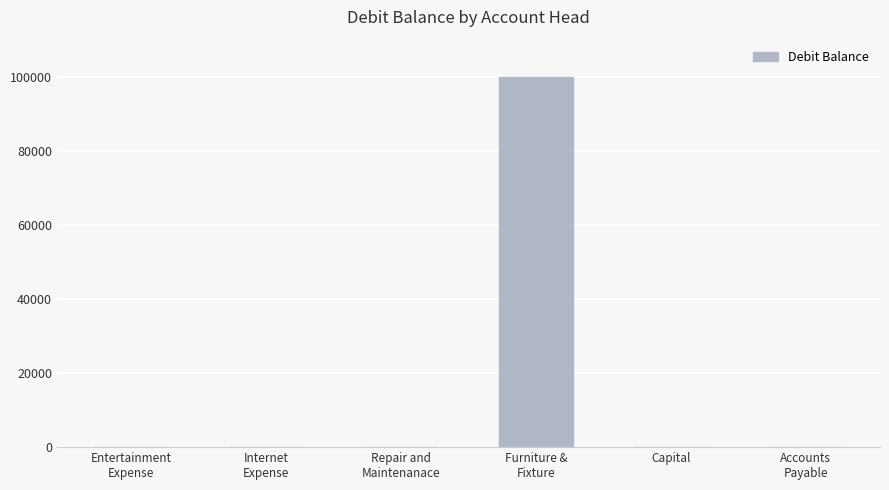

What is the maximum value shown in the chart?

100000